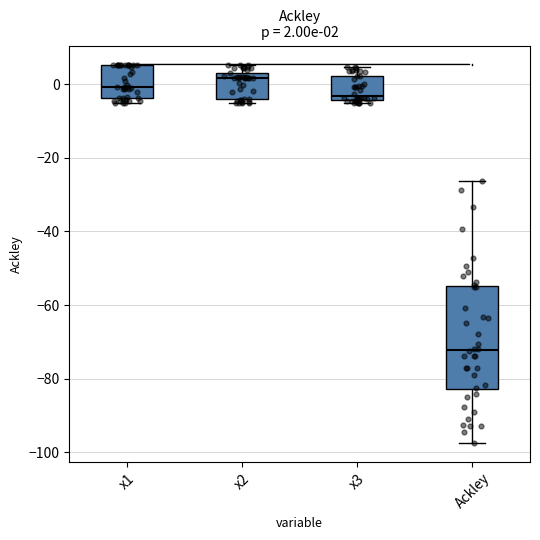

Which box is the tallest, from its lower edge to its upper edge?

Ackley